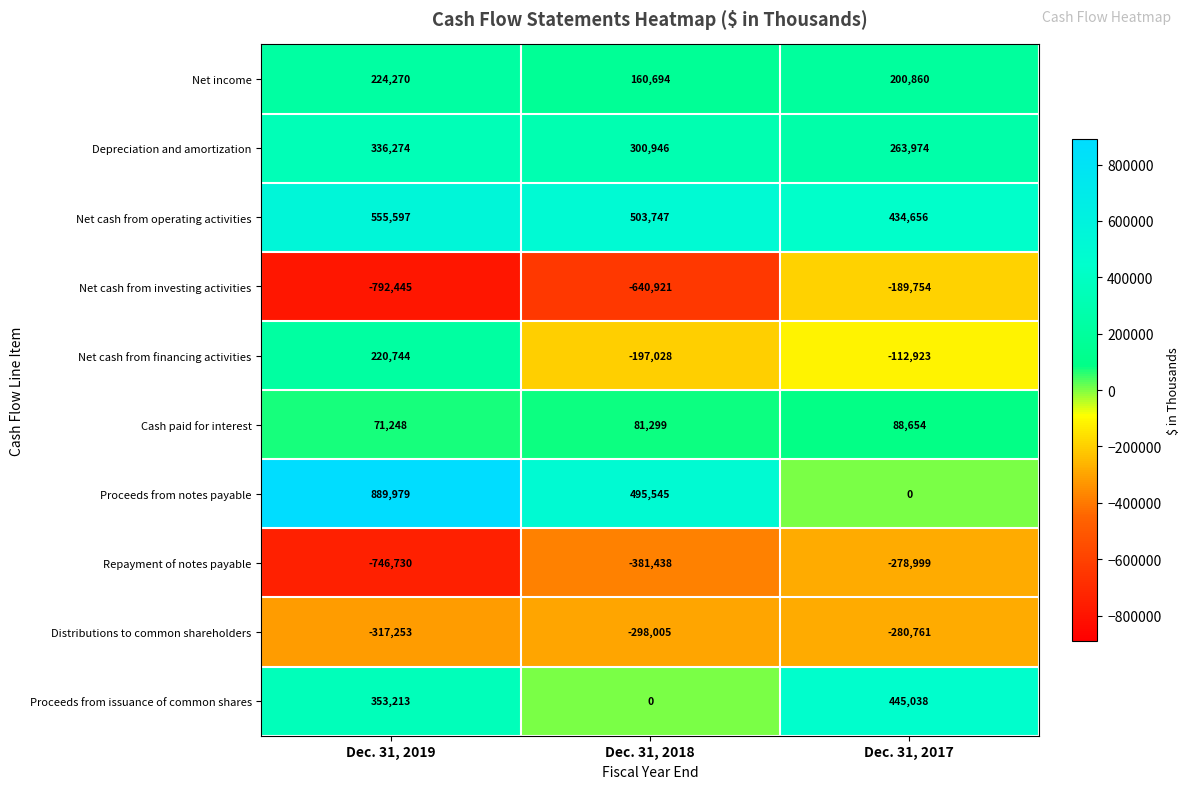

What is the average value of the Distributions to common shareholders series?

-298673